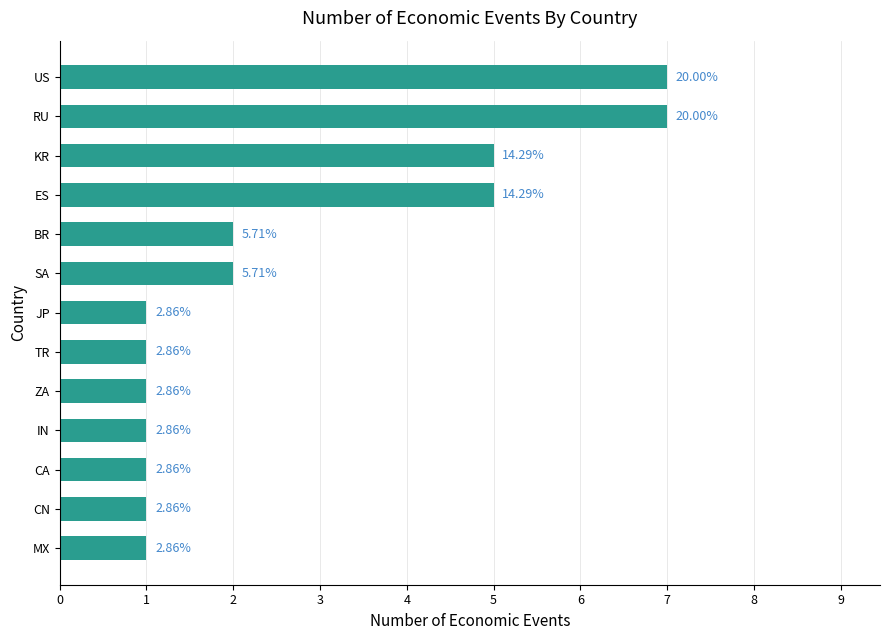

Does the chart contain any negative values?

No